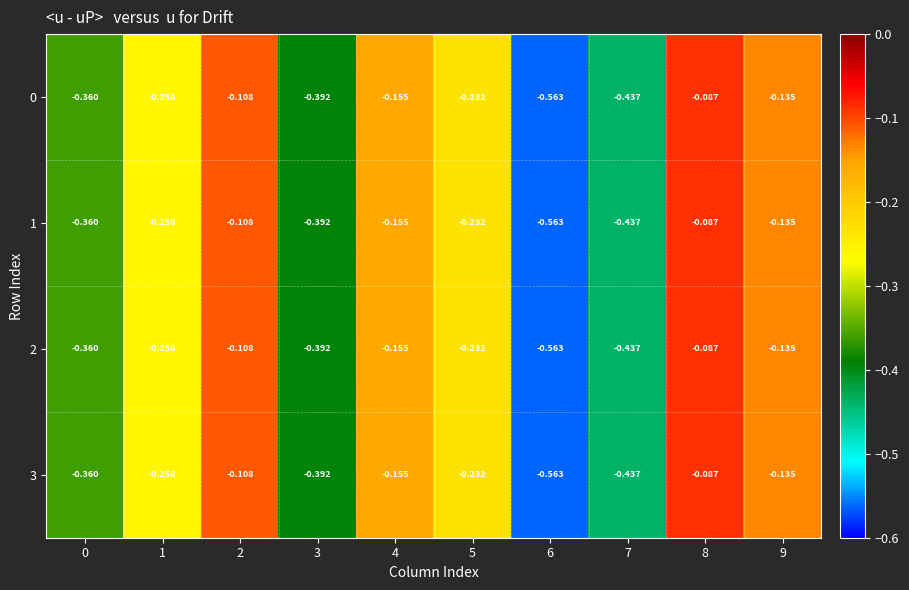

Is the value of 2 at 4 greater than the value of 0 at 9?

No